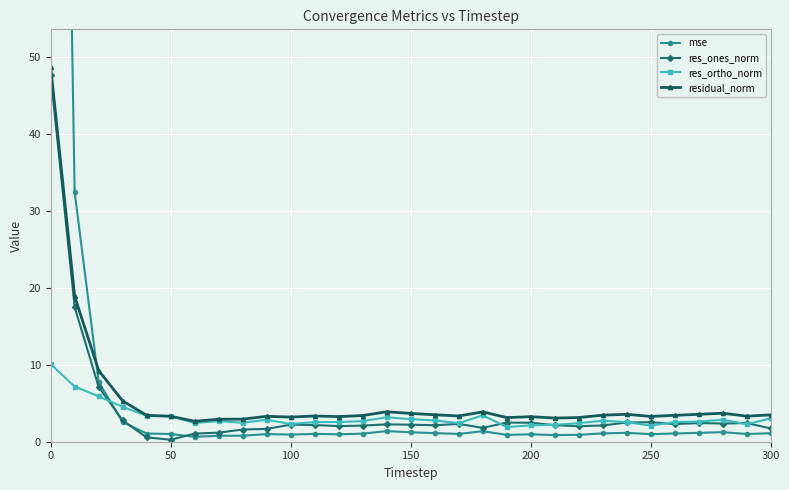

How many lines are shown in the chart?

4